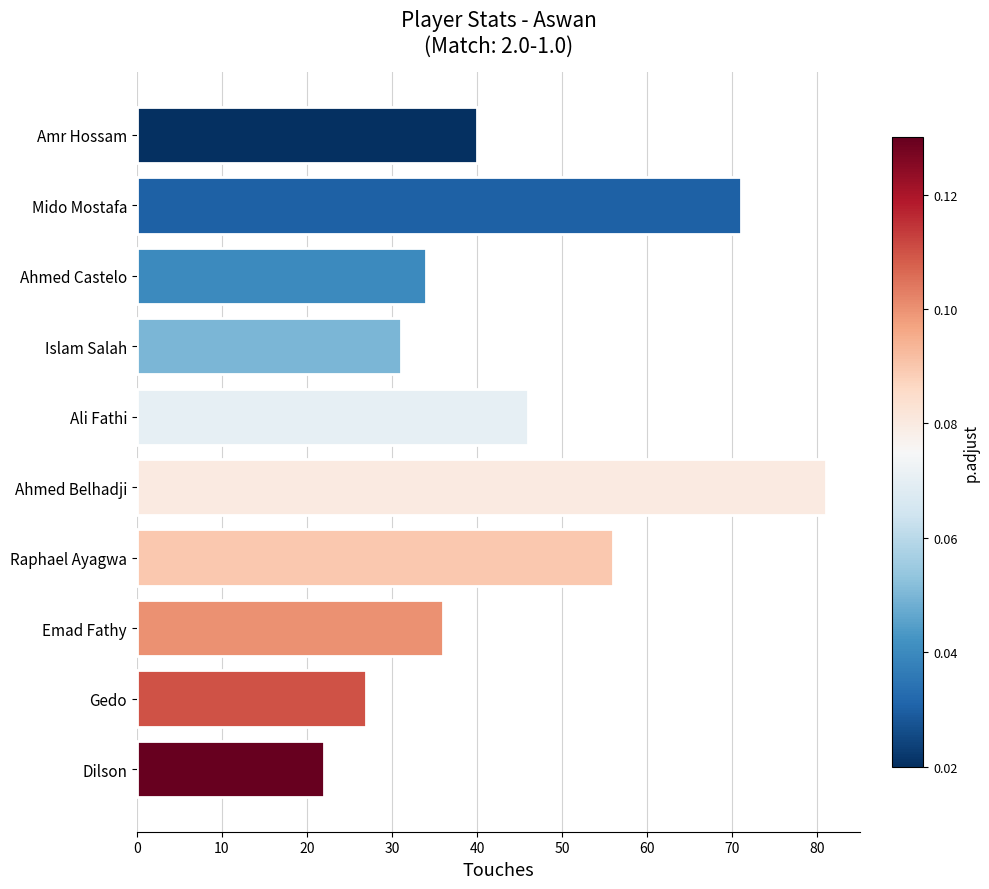

What is the difference between the maximum and minimum values?

59